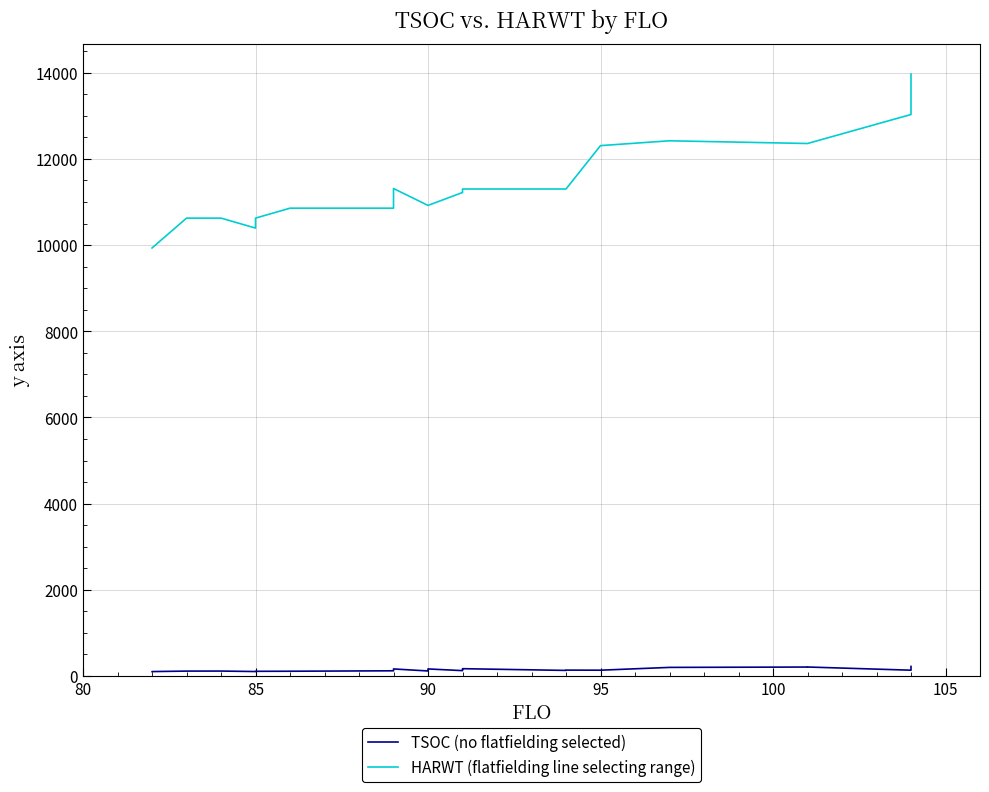

How many values in the HARWT (flatfielding line selecting range) series exceed 11221?

12